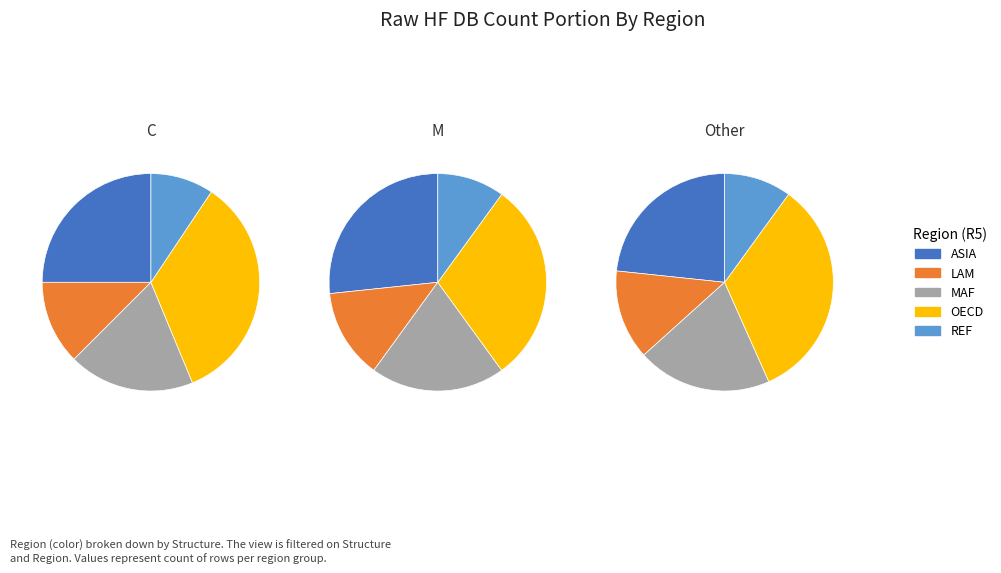

What is the change in value from LAM to MAF?

+2